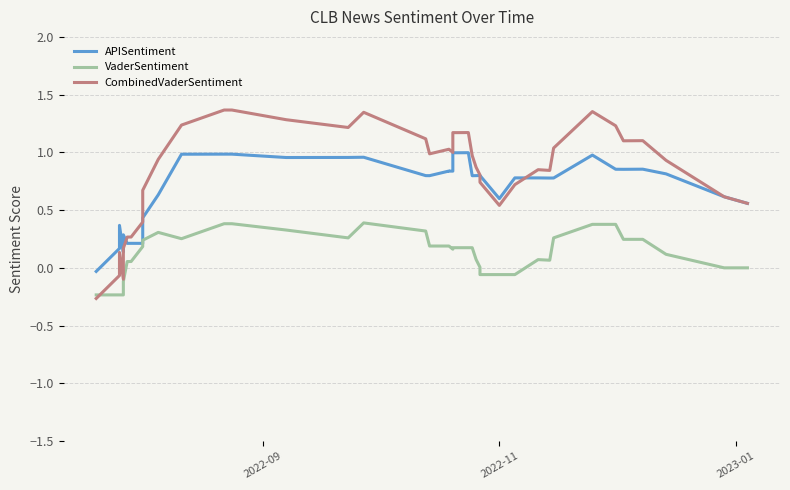

Which series has the largest total across all categories?

CombinedVaderSentiment